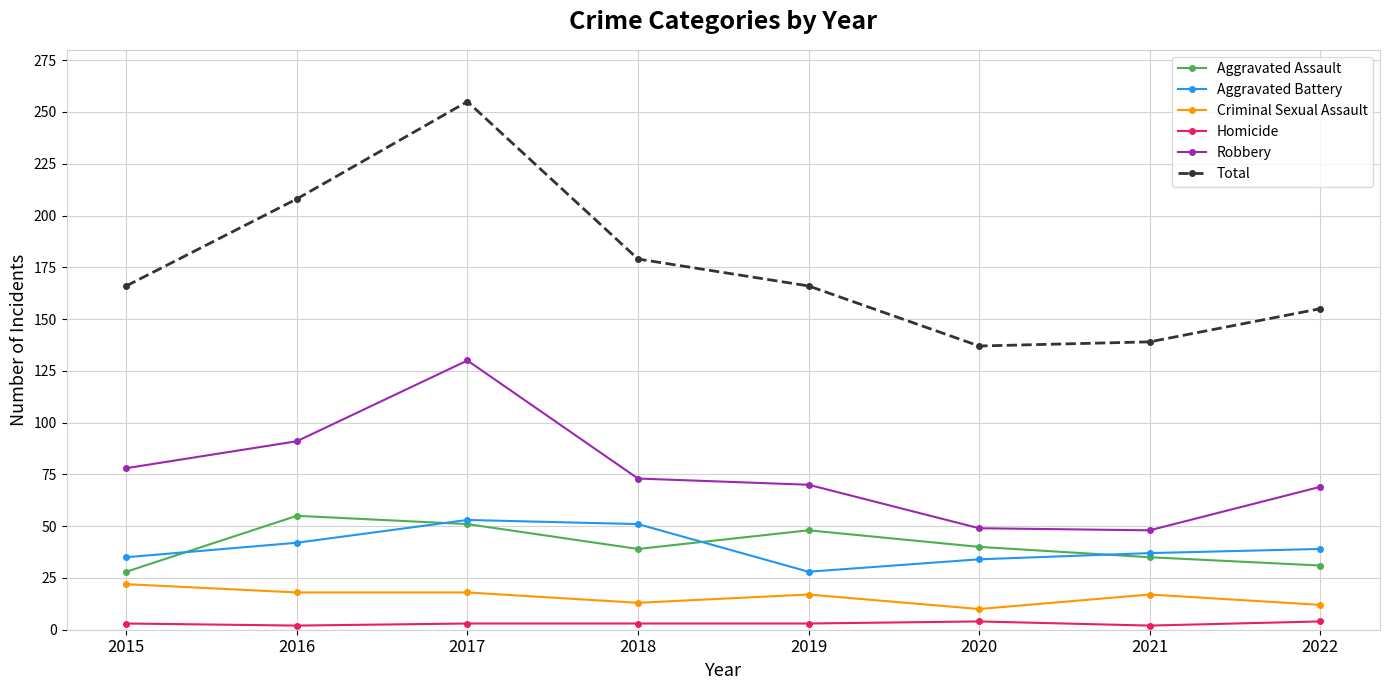

Count the number of data series in this chart.

6